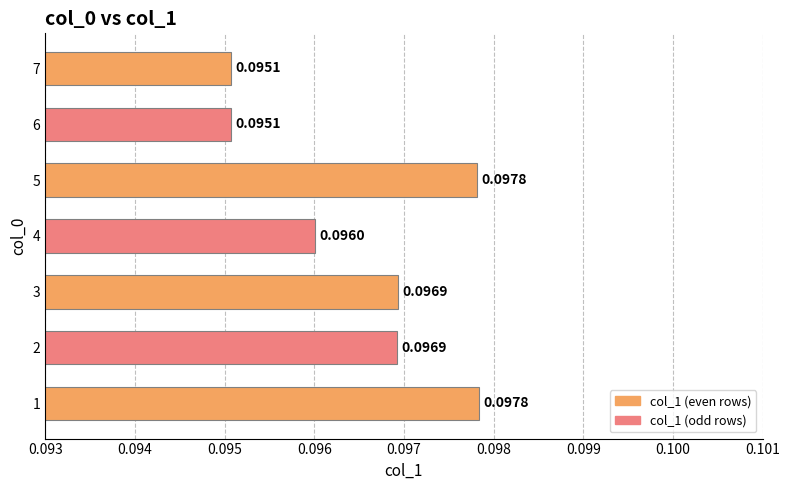

Which has a higher value, 3 or 2?

3